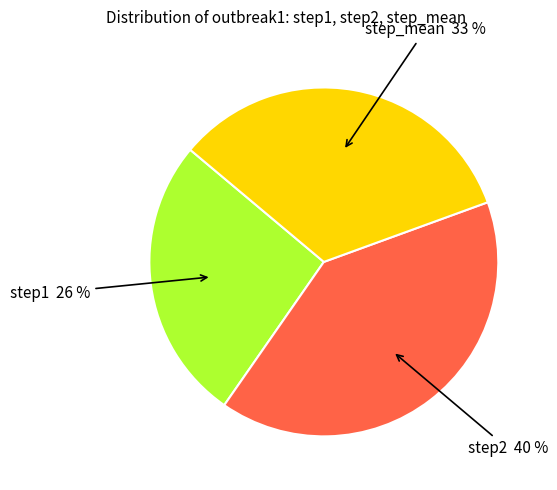

To the nearest percent, what is the difference between the largest and smallest slice percentages?

14%